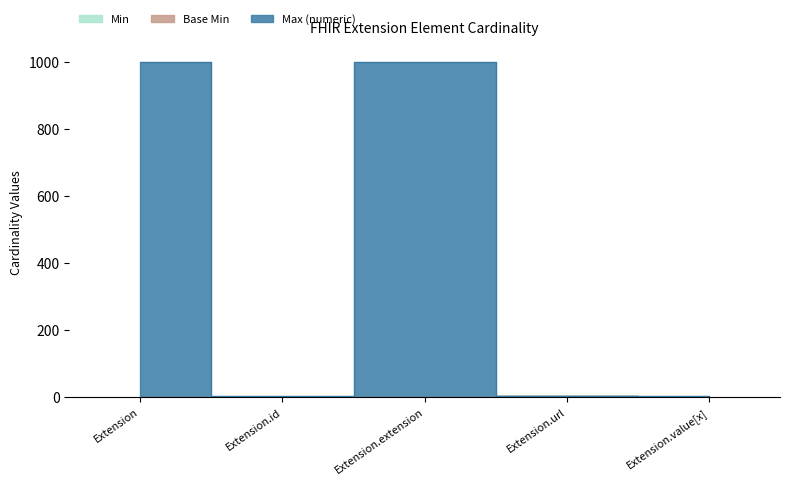

The value of Min at Extension.id is 0. True or false?

True